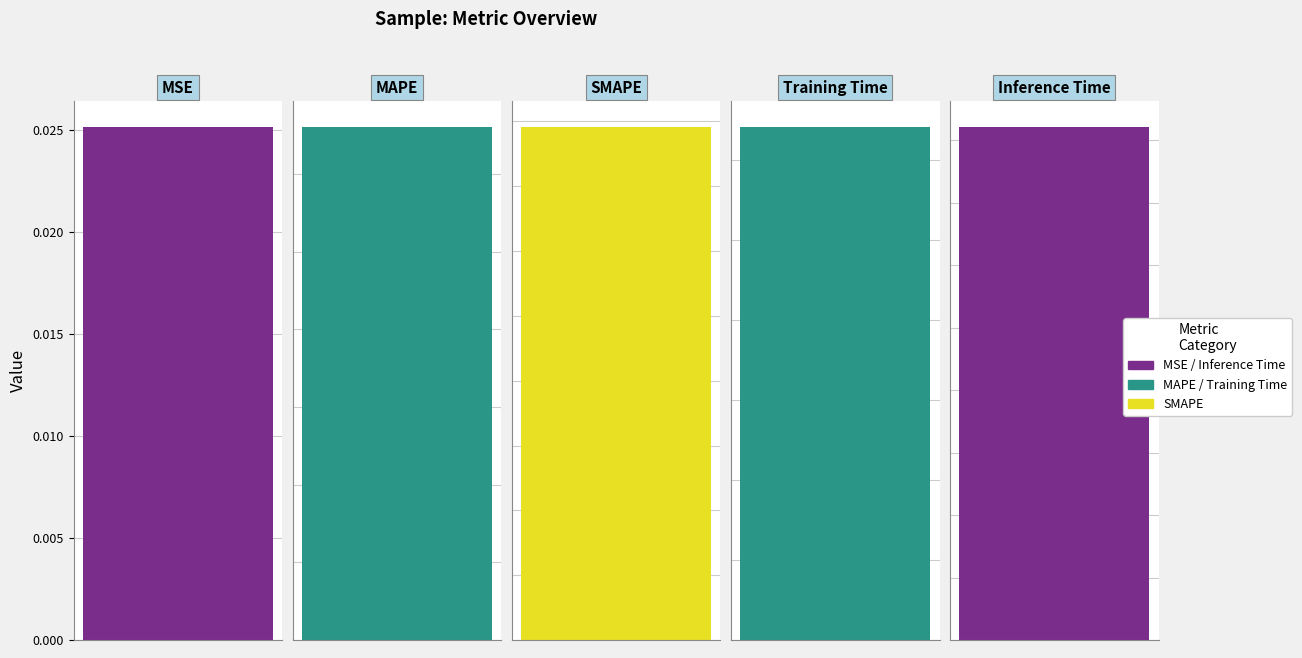

Which category has the highest value across all series?

SMAPE